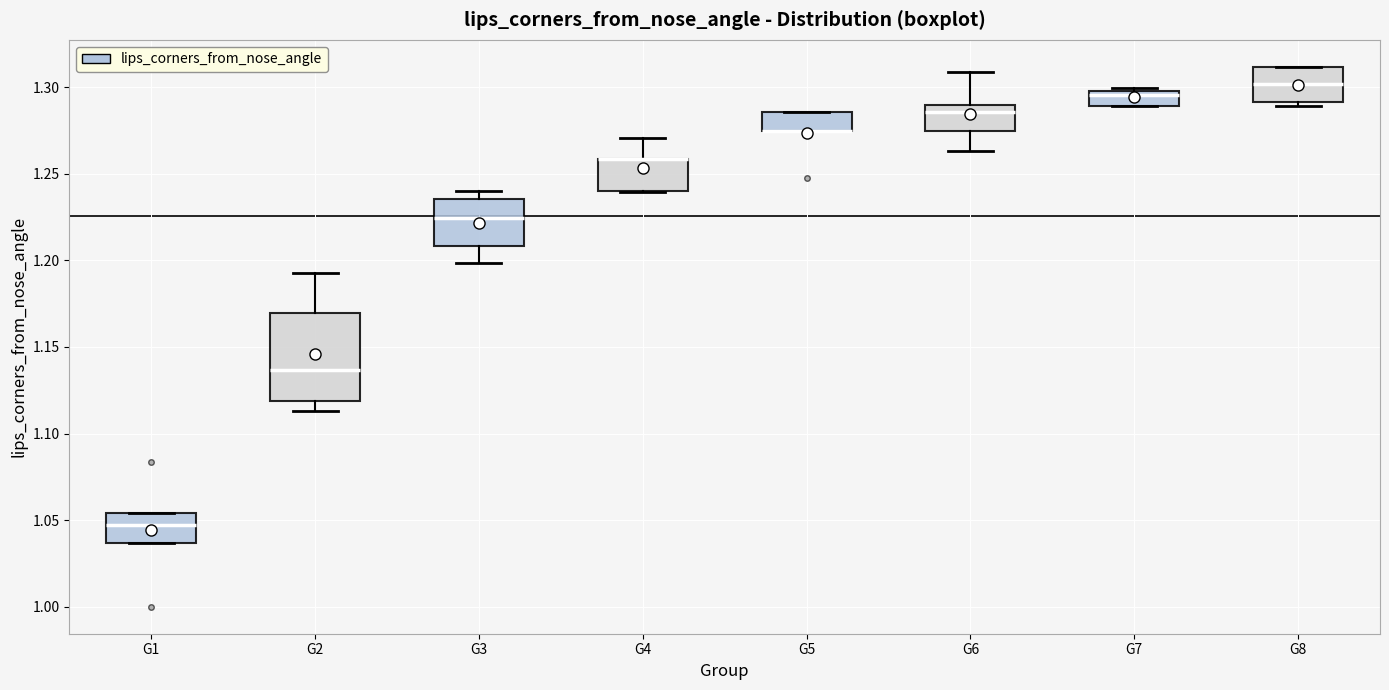

Reading left to right, transcribe this box plot: for each box, give where its median line is, the range the box spans, and where its two whiskers end, as read against the y-axis. The values are not printed on the chart, so give them approximately, as read against the axis.

G1: median 1.045, box 1.035 to 1.055, whiskers 1.035 to 1.055
G2: median 1.135, box 1.120 to 1.170, whiskers 1.115 to 1.190
G3: median 1.225, box 1.210 to 1.235, whiskers 1.200 to 1.240
G4: median 1.260 (drawn on the box's upper edge), box 1.240 to 1.260, whiskers 1.240 to 1.270
G5: median 1.275 (drawn on the box's lower edge), box 1.275 to 1.285, whiskers 1.275 to 1.285
G6: median 1.285, box 1.275 to 1.290, whiskers 1.265 to 1.310
G7: median 1.295, box 1.290 to 1.300, whiskers 1.290 to 1.300 (just above the box's upper edge)
G8: median 1.300, box 1.290 to 1.310, whiskers 1.290 (just below the box's lower edge) to 1.310